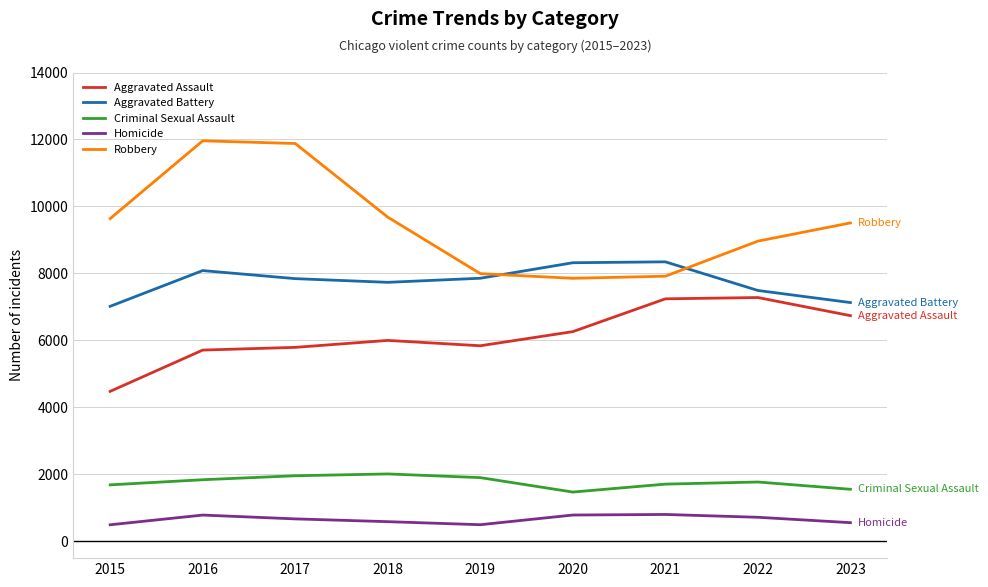

What is the sum of all Robbery values?

85401